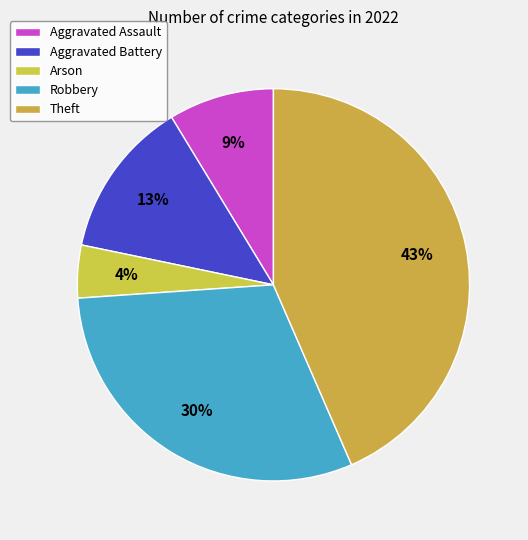

Which slice is the largest?

Theft